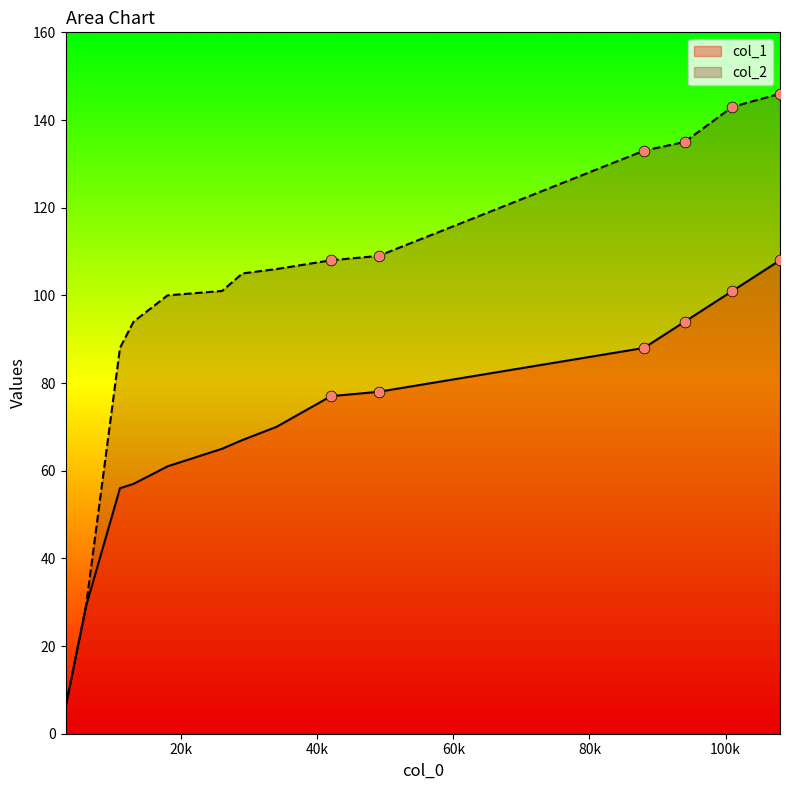

Which series has the largest total across all categories?

col_2